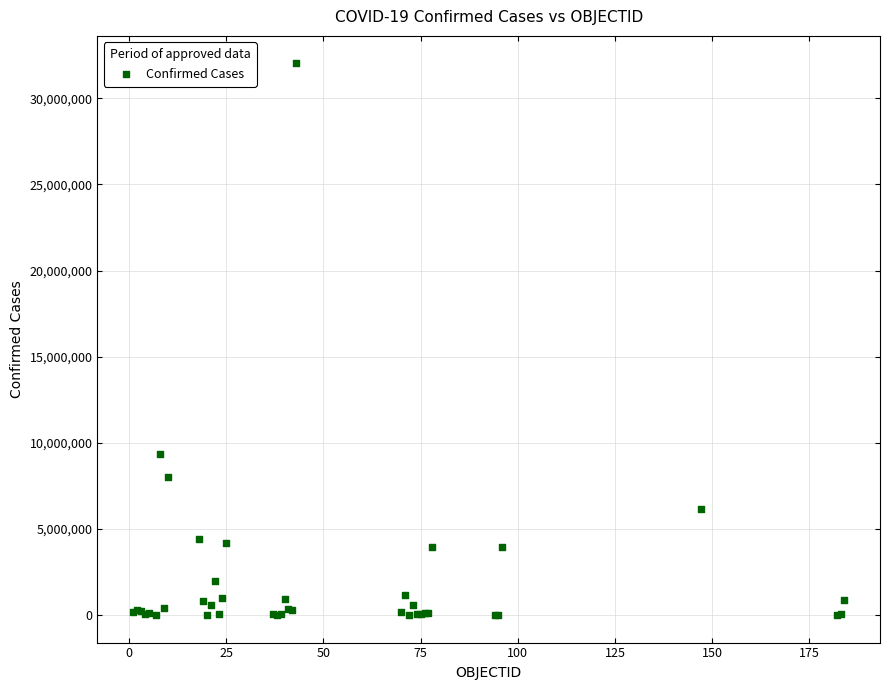

What Y value in the scatter plot is closest to 16015295?

9341492